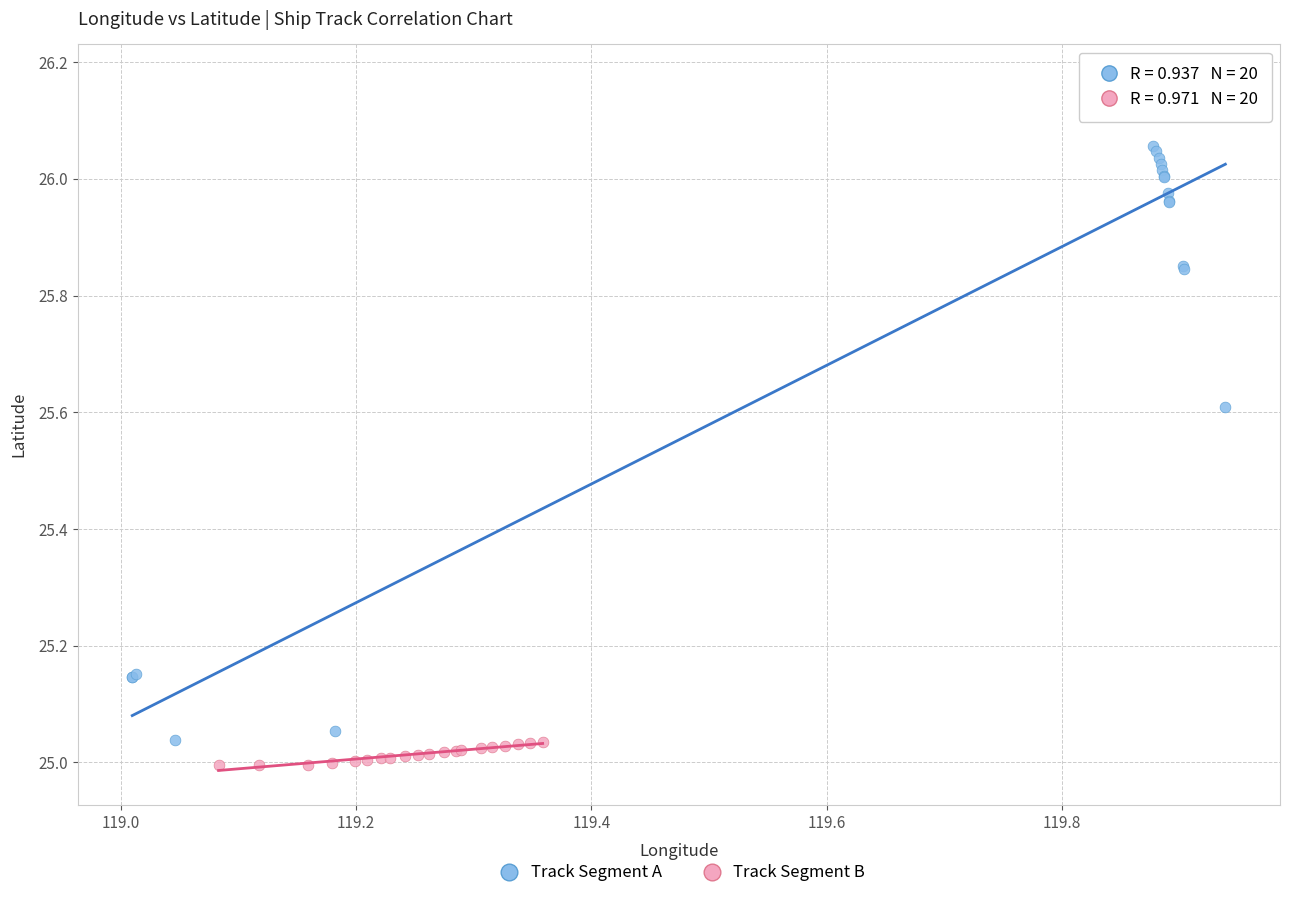

Which series contains the highest Y value?

Track Segment A